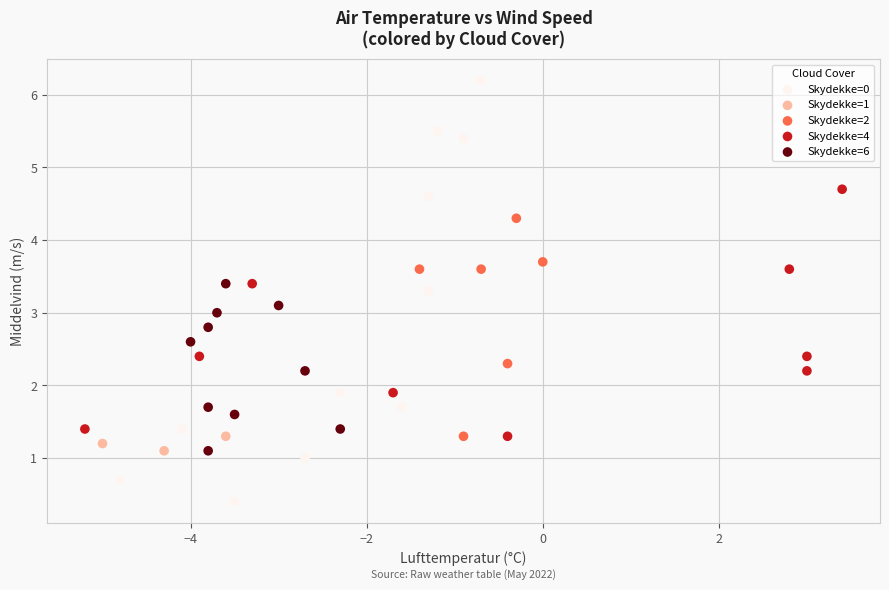

Which series has the widest spread of Y values?

Skydekke=0